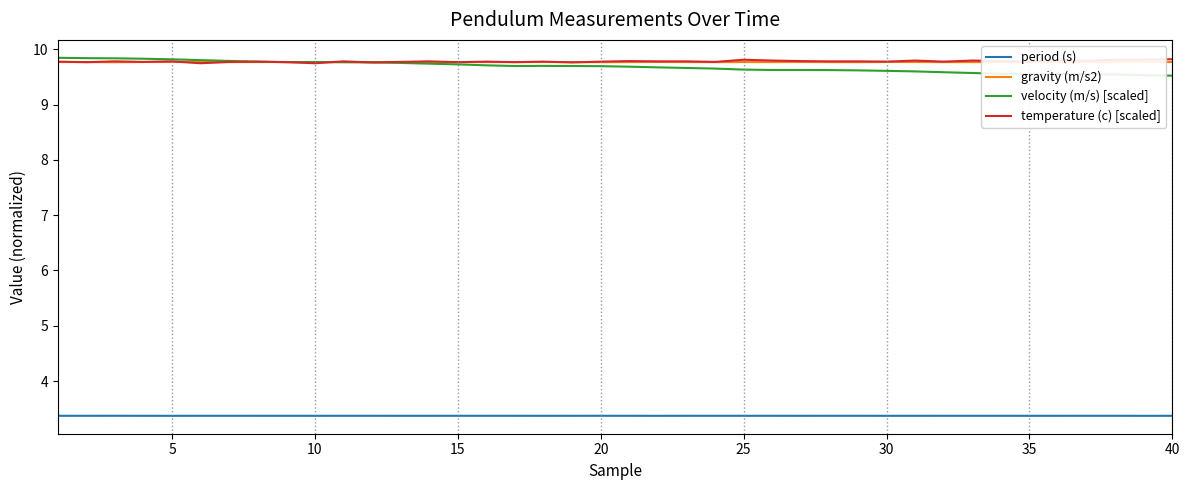

What is the highest value of the velocity (m/s) [scaled] series?

9.8